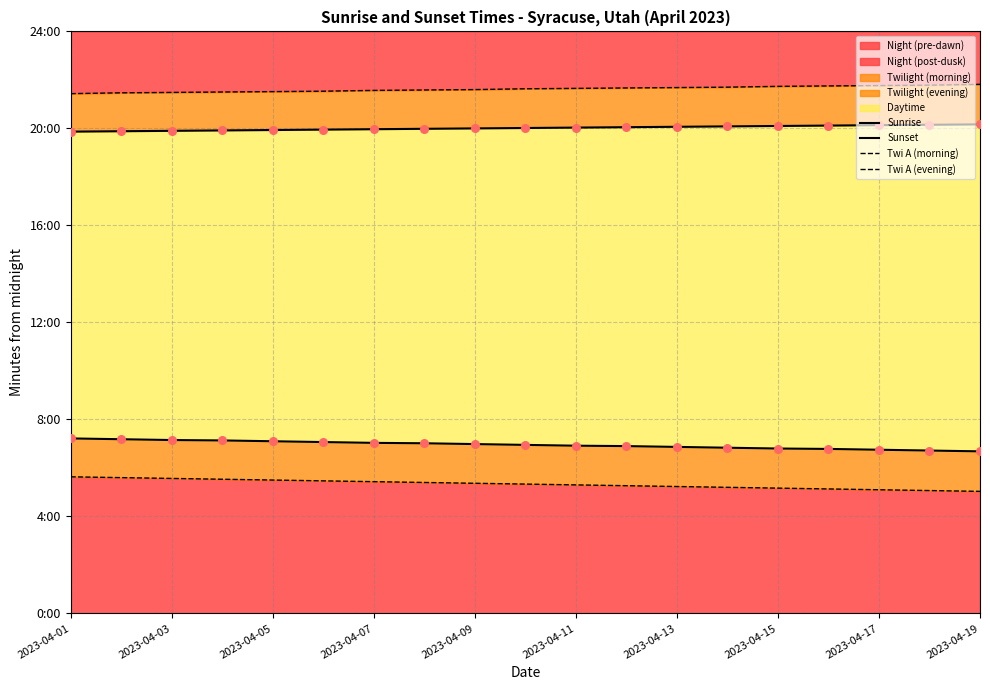

Is the value of Twi A (evening) at 2023-04-11 greater than the value of Sunset at 2023-04-19?

Yes